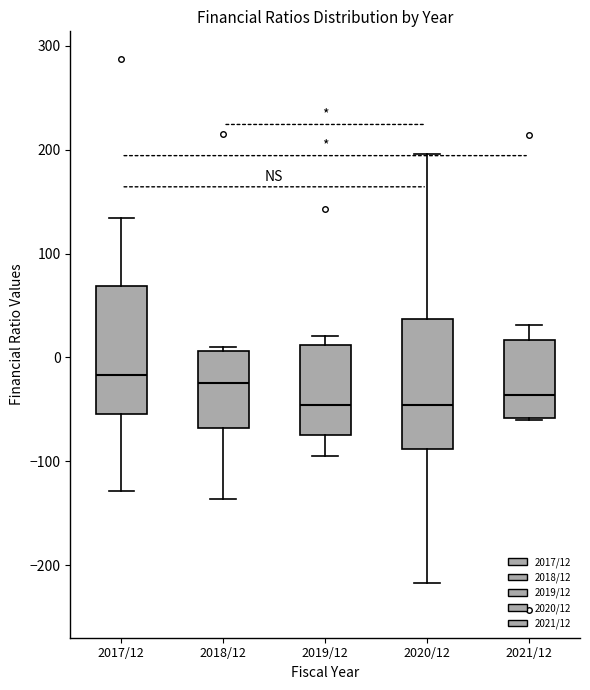

Reading left to right, read every box against the y-axis: the position of its median line, the range the box covers, and the ends of its whiskers. The values are not printed on the chart, so give them approximately, as read against the axis.

2017/12: median -20, box -50 to 70, whiskers -130 to 130
2018/12: median -20, box -70 to 10, whiskers -140 to 10 (just above the box's upper edge)
2019/12: median -50, box -70 to 10, whiskers -90 to 20
2020/12: median -50, box -90 to 40, whiskers -220 to 200
2021/12: median -40, box -60 to 20, whiskers -60 to 30